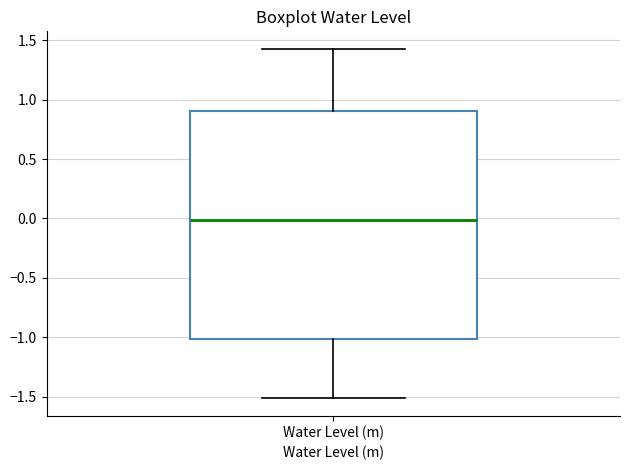

Read this box plot against the y-axis: the position of the median line, the range covered by the box, and the ends of both whiskers. The values are not printed on the chart, so give them approximately, as read against the axis.

median 0.00, box -1.00 to 0.90, whiskers -1.50 to 1.45